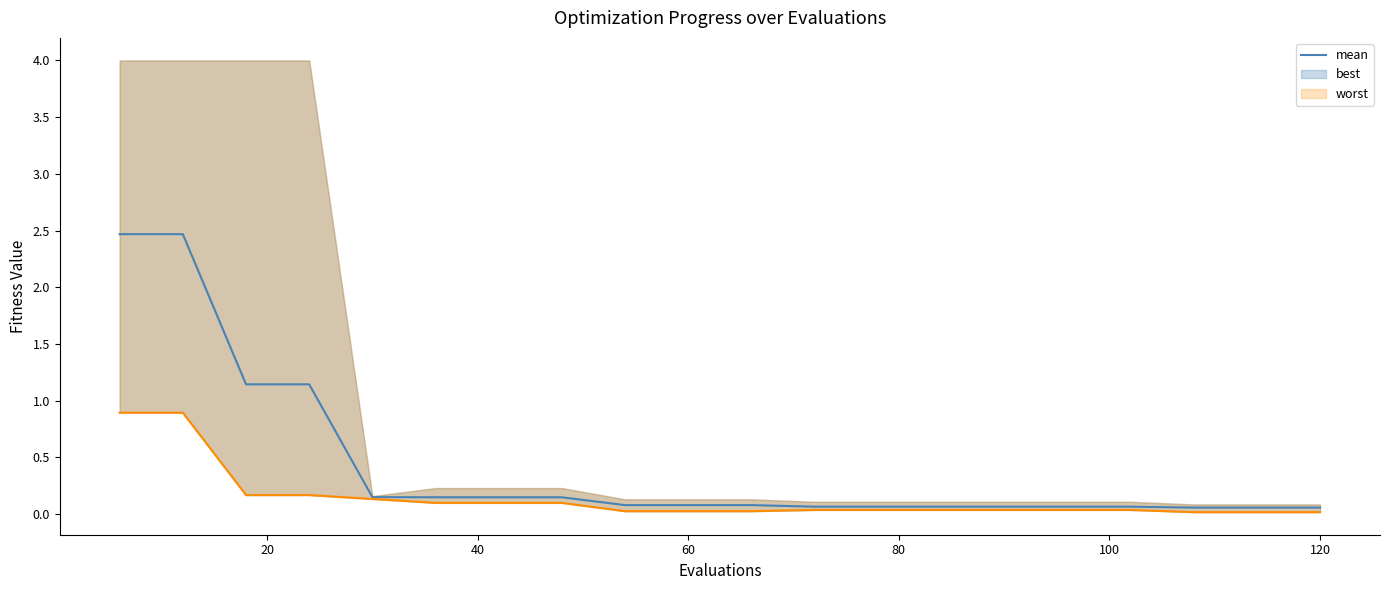

The mean series shows 0.1 at 12. True or false?

False